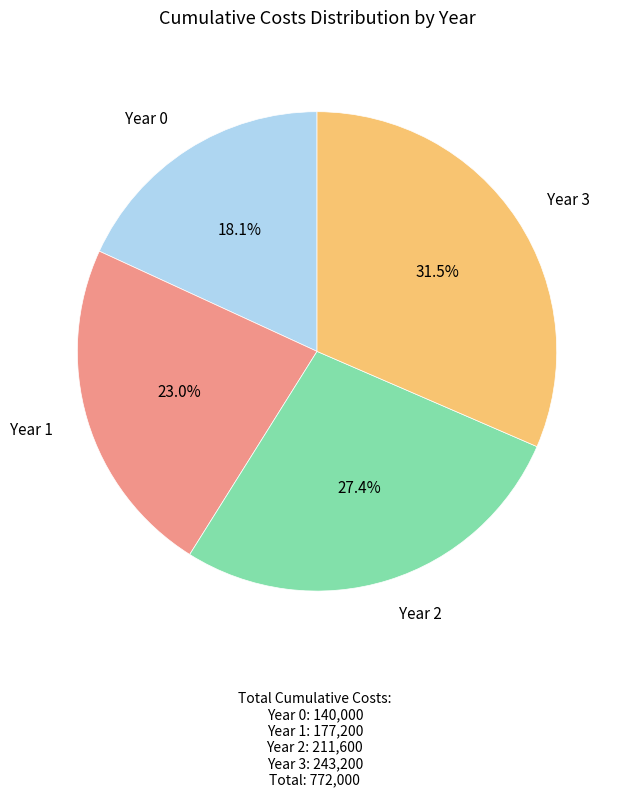

Is there a majority slice in this chart?

No